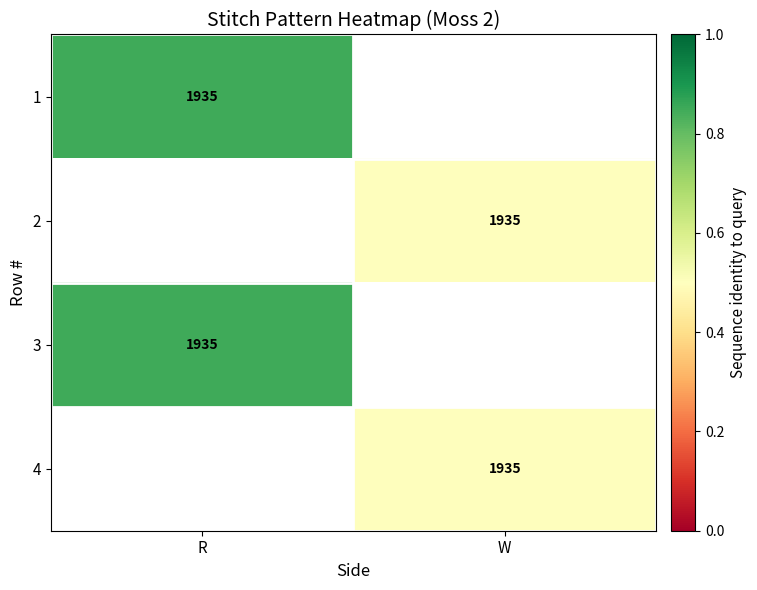

List the labels in order of 2 value, largest first.

R, W